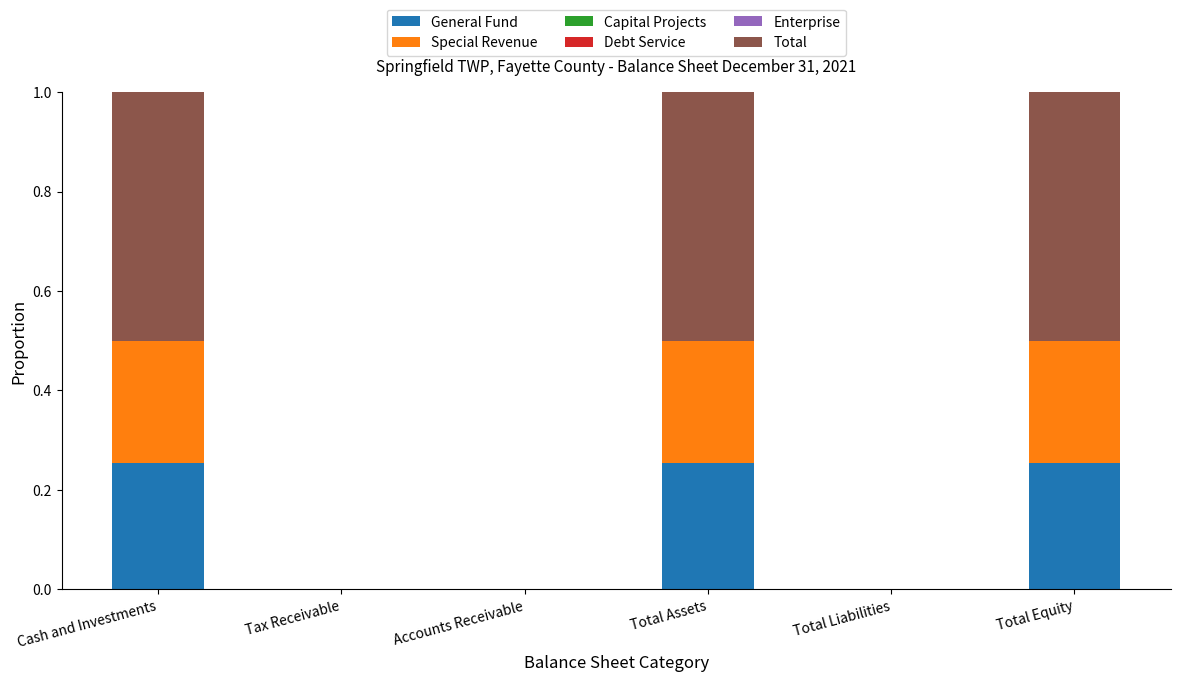

What is the total value across all series at Total Assets?

1.0